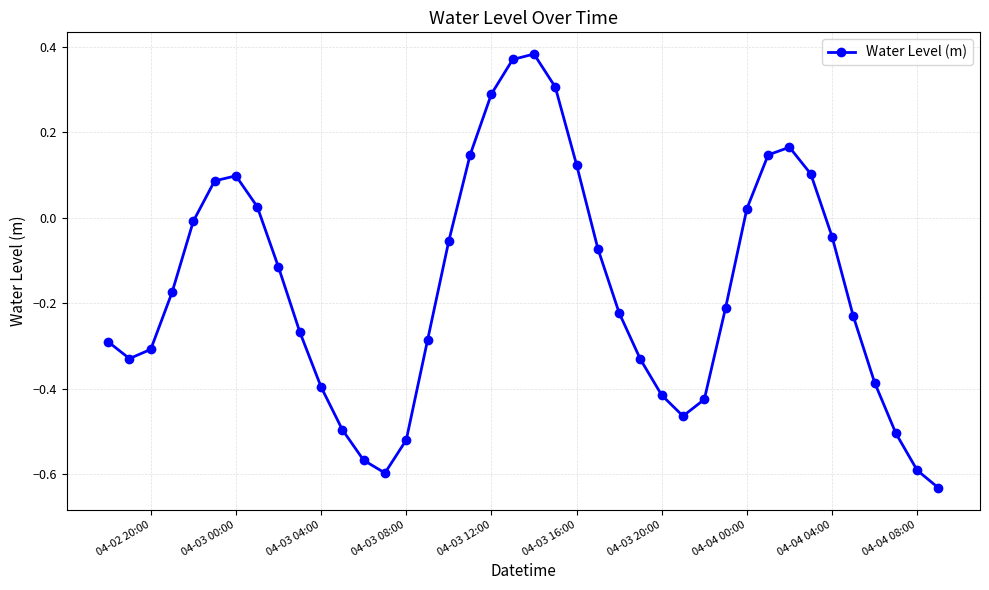

How many points are lower than both their immediate neighbors (excluding endpoints)?

3